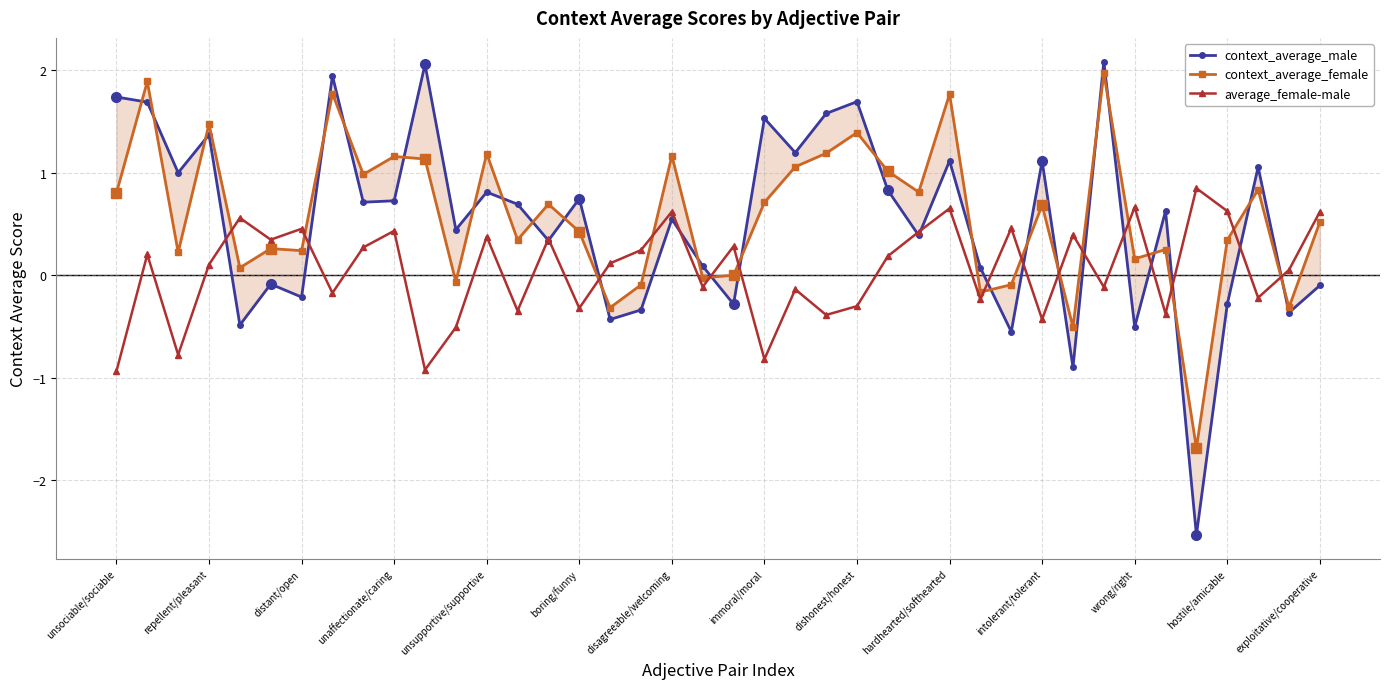

Reading left to right, list all the values displayed in this chart.

context_average_male: 1.7	1.7	1.0	1.4	-0.5	-0.1	-0.2	1.9	0.7	0.7	2.1	0.4	0.8	0.7	0.3	0.7	-0.4	-0.3	0.5	0.1	-0.3	1.5	1.2	1.6	1.7	0.8	0.4	1.1	0.1	-0.6	1.1	-0.9	2.1	-0.5	0.6	-2.5	-0.3	1.1	-0.4	-0.1
context_average_female: 0.8	1.9	0.2	1.5	0.1	0.3	0.2	1.8	1.0	1.2	1.1	-0.1	1.2	0.3	0.7	0.4	-0.3	-0.1	1.2	-0.0	-0.0	0.7	1.1	1.2	1.4	1.0	0.8	1.8	-0.2	-0.1	0.7	-0.5	2.0	0.2	0.3	-1.7	0.3	0.8	-0.3	0.5
average_female-male: -0.9	0.2	-0.8	0.1	0.6	0.3	0.5	-0.2	0.3	0.4	-0.9	-0.5	0.4	-0.3	0.4	-0.3	0.1	0.2	0.6	-0.1	0.3	-0.8	-0.1	-0.4	-0.3	0.2	0.4	0.7	-0.2	0.5	-0.4	0.4	-0.1	0.7	-0.4	0.8	0.6	-0.2	0.1	0.6